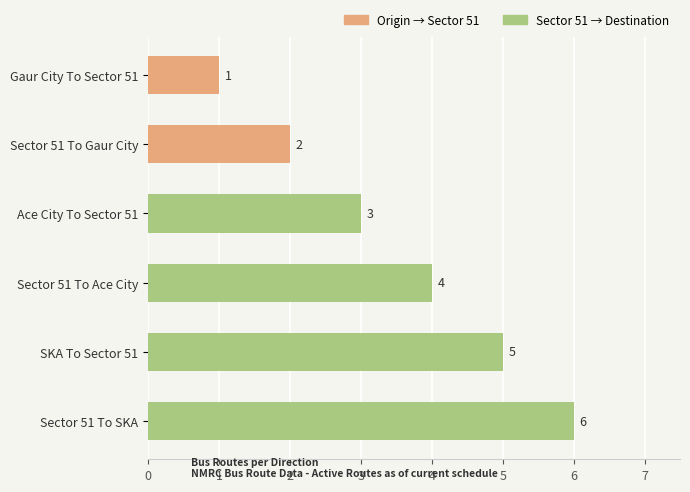

The value at SKA To Sector 51 is 7. True or false?

False